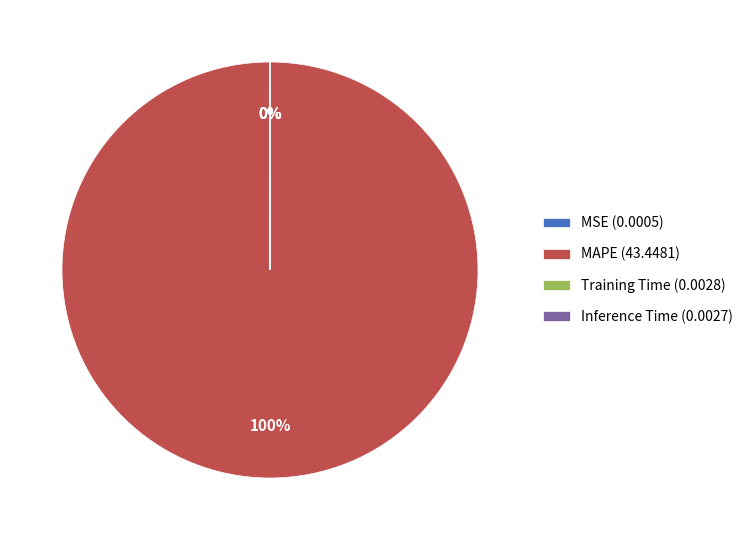

Is there a majority slice in this chart?

Yes